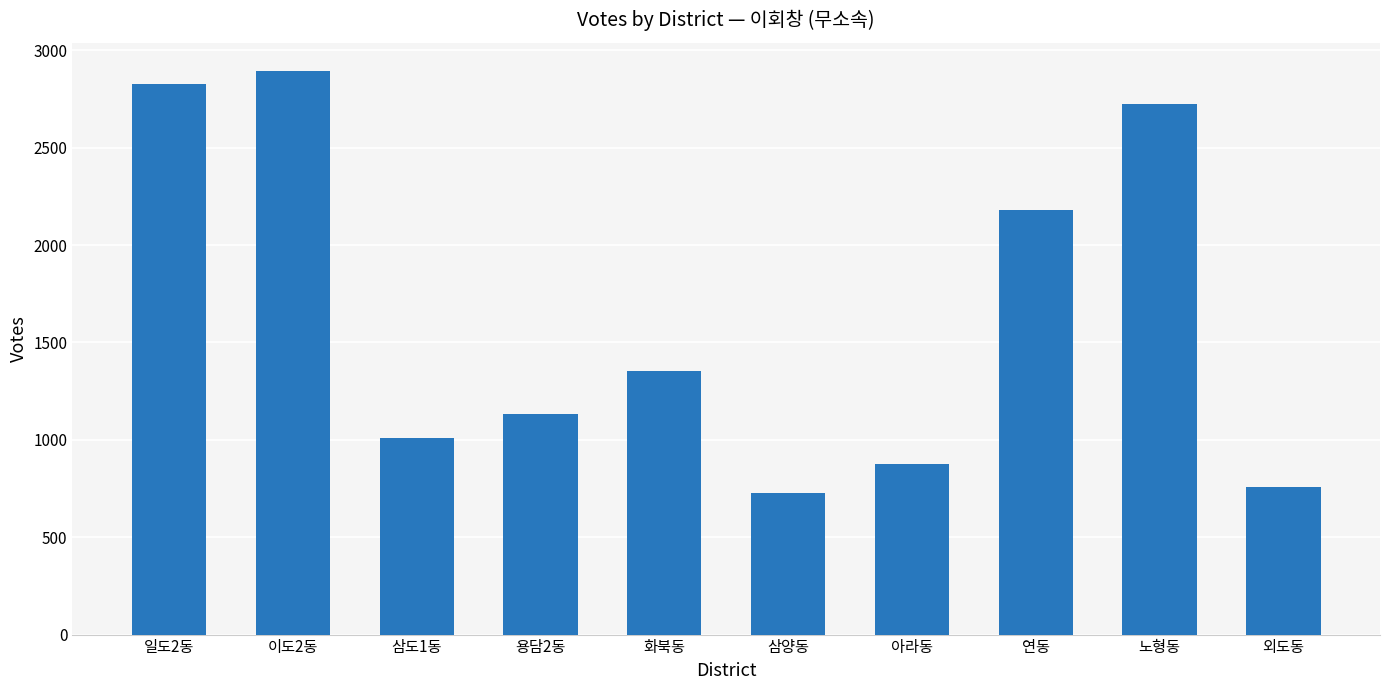

Rank the categories by value from highest to lowest.

이도2동, 일도2동, 노형동, 연동, 화북동, 용담2동, 삼도1동, 아라동, 외도동, 삼양동